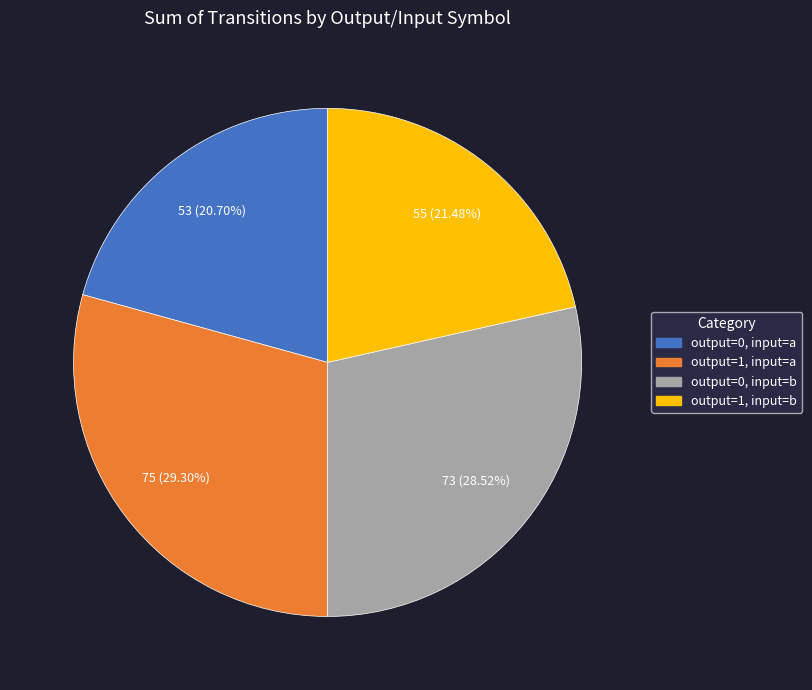

Which has a higher value, output=0, input=b or output=1, input=b?

output=0, input=b